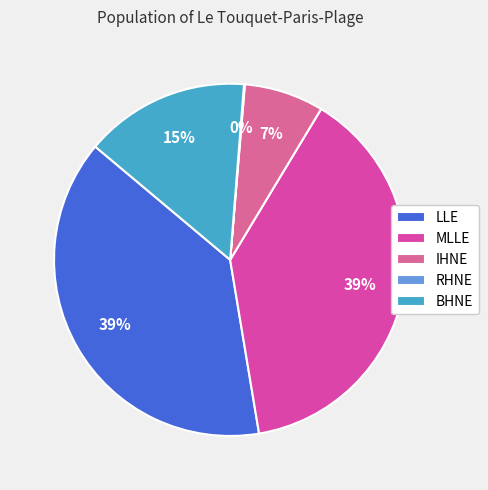

Is there any slice that represents more than half of the pie?

No